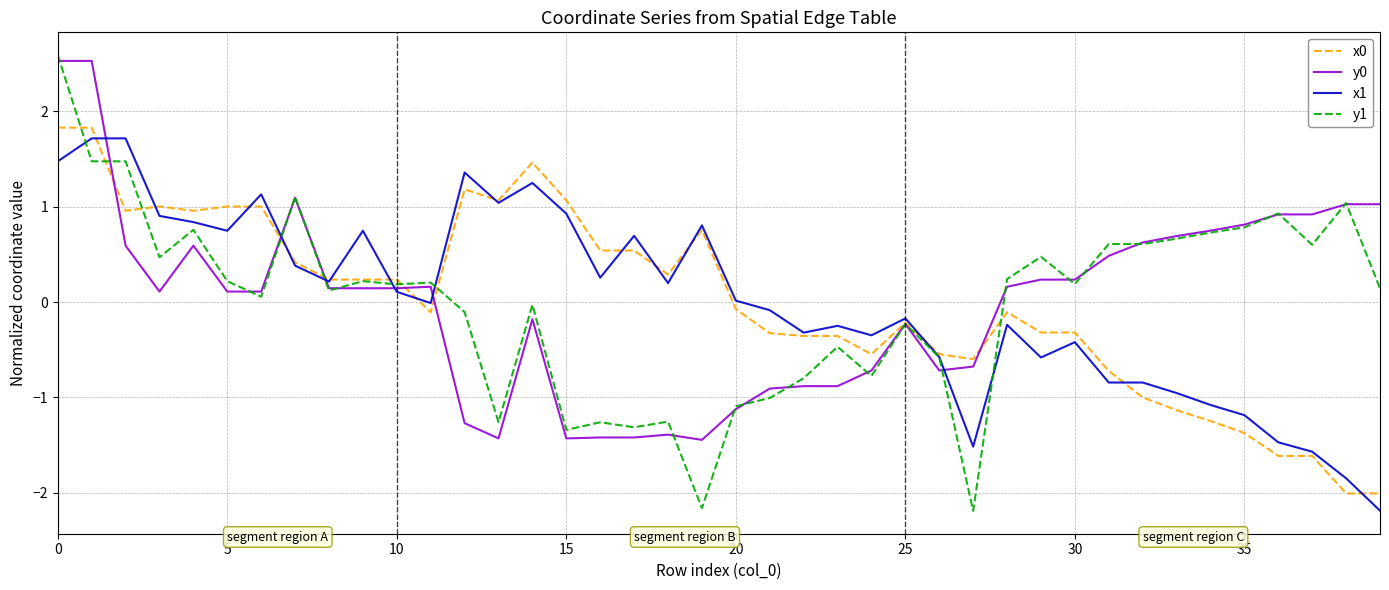

What is the highest value of the y1 series?

2.6